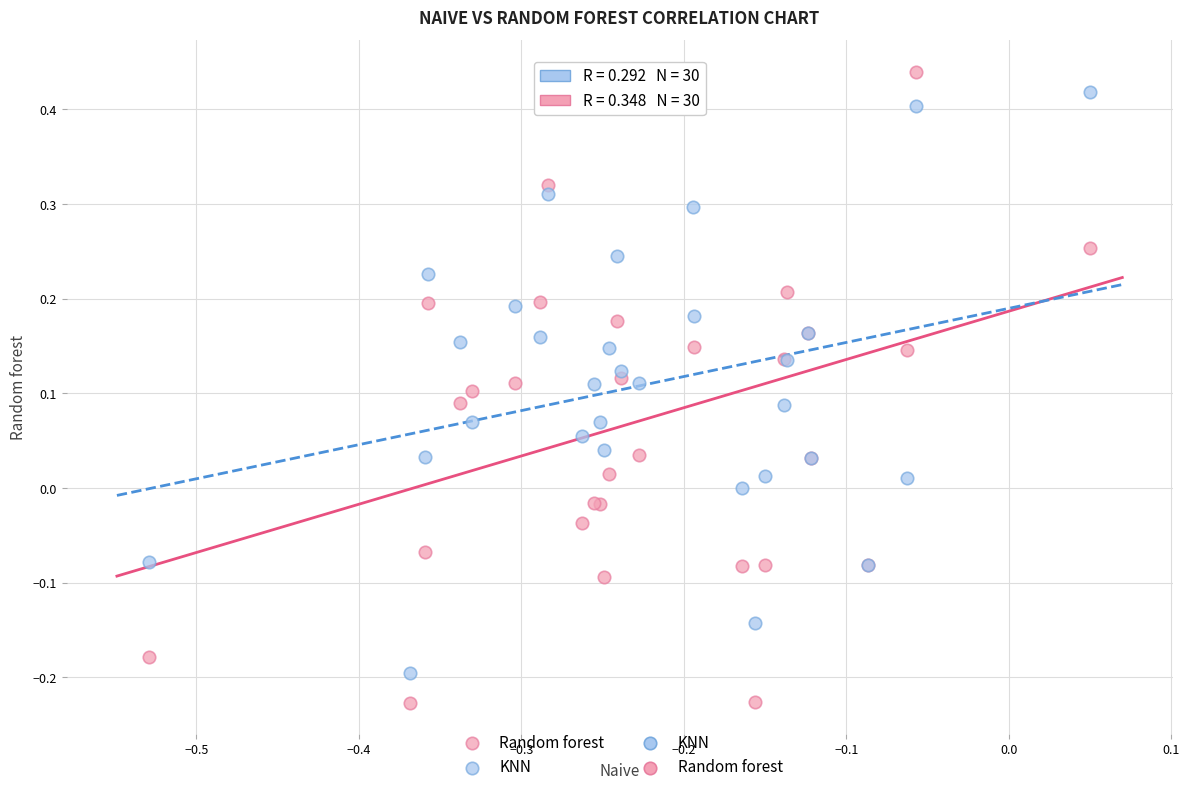

Which series contains the lowest Y value?

Random forest